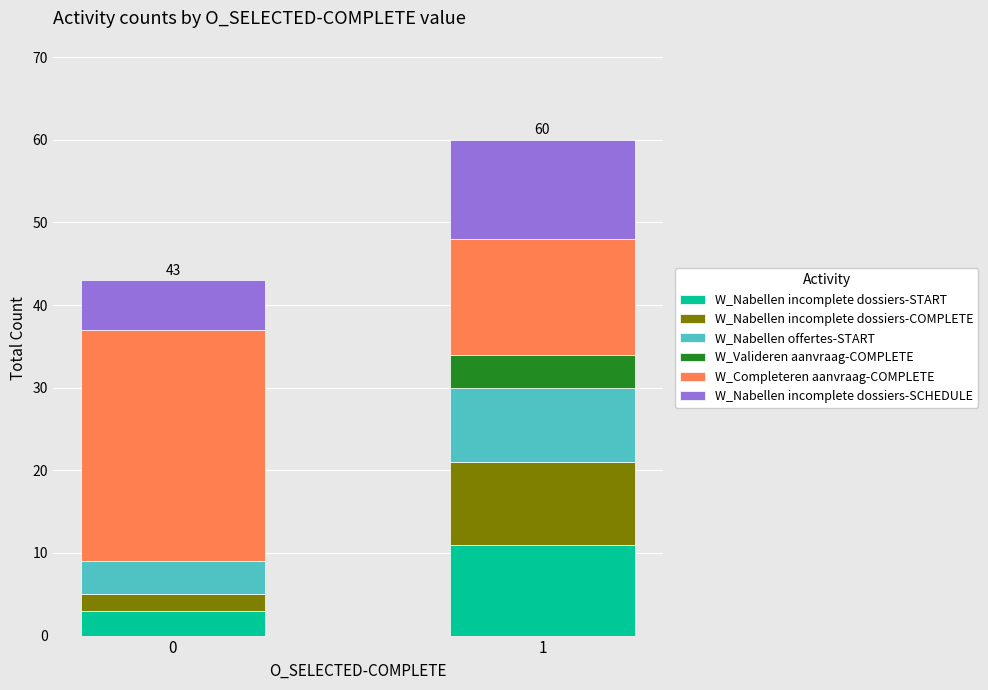

Does the chart contain stacked bars?

Yes